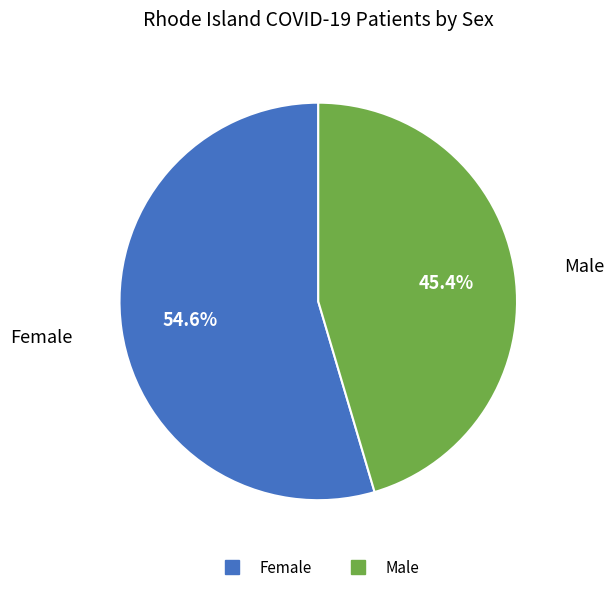

Which slice is the smallest?

Male